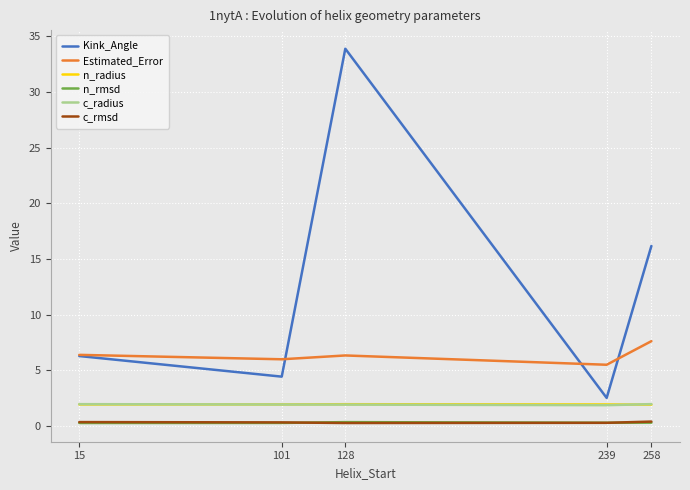

True or false: n_radius has a value of 1.9 at 15.

True